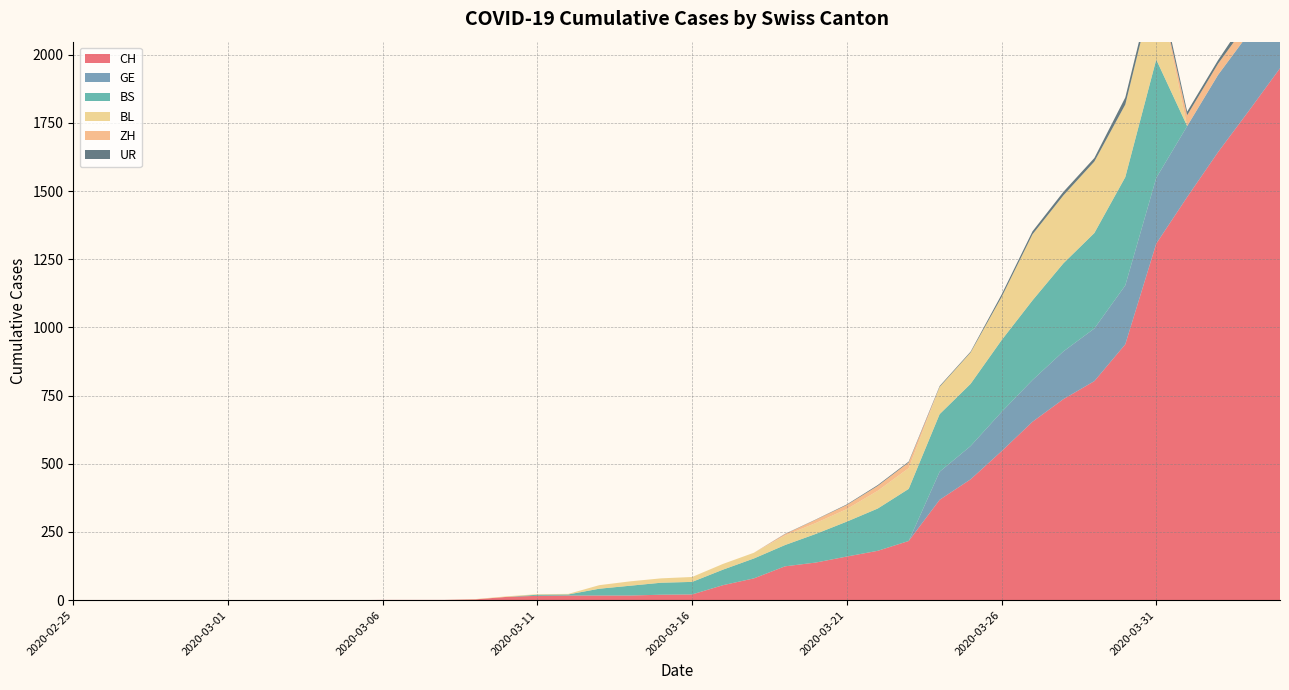

Reading left to right, extract all data points from this chart.

CH: 2020-02-25=0	2020-02-26=0	2020-02-27=0	2020-02-28=0	2020-02-29=0	2020-03-01=0	2020-03-02=0	2020-03-03=0	2020-03-04=0	2020-03-05=0	2020-03-06=1	2020-03-07=1	2020-03-08=1	2020-03-09=3	2020-03-10=12	2020-03-11=16	2020-03-12=17	2020-03-13=17	2020-03-14=17	2020-03-15=20	2020-03-16=21	2020-03-17=55	2020-03-18=80	2020-03-19=124	2020-03-20=138	2020-03-21=160	2020-03-22=181	2020-03-23=217	2020-03-24=368	2020-03-25=443	2020-03-26=546	2020-03-27=654	2020-03-28=737	2020-03-29=803	2020-03-30=938	2020-03-31=1307	2020-04-01=1478	2020-04-02=1643	2020-04-03=1795	2020-04-04=1950
GE: 2020-02-25=0	2020-02-26=0	2020-02-27=0	2020-02-28=0	2020-02-29=0	2020-03-01=0	2020-03-02=0	2020-03-03=0	2020-03-04=0	2020-03-05=0	2020-03-06=0	2020-03-07=0	2020-03-08=0	2020-03-09=0	2020-03-10=0	2020-03-11=0	2020-03-12=0	2020-03-13=0	2020-03-14=0	2020-03-15=0	2020-03-16=0	2020-03-17=0	2020-03-18=0	2020-03-19=0	2020-03-20=0	2020-03-21=0	2020-03-22=0	2020-03-23=0	2020-03-24=103	2020-03-25=122	2020-03-26=144	2020-03-27=153	2020-03-28=175	2020-03-29=193	2020-03-30=216	2020-03-31=241	2020-04-01=260	2020-04-02=283	2020-04-03=284	2020-04-04=305
BS: 2020-02-25=0	2020-02-26=0	2020-02-27=0	2020-02-28=0	2020-02-29=0	2020-03-01=0	2020-03-02=0	2020-03-03=0	2020-03-04=0	2020-03-05=0	2020-03-06=0	2020-03-07=0	2020-03-08=0	2020-03-09=0	2020-03-10=0	2020-03-11=4	2020-03-12=4	2020-03-13=25	2020-03-14=36	2020-03-15=44	2020-03-16=46	2020-03-17=57	2020-03-18=73	2020-03-19=78	2020-03-20=105	2020-03-21=128	2020-03-22=155	2020-03-23=191	2020-03-24=211	2020-03-25=228	2020-03-26=263	2020-03-27=292	2020-03-28=323	2020-03-29=350	2020-03-30=397	2020-03-31=434	2020-04-01=0	2020-04-02=0	2020-04-03=0	2020-04-04=0
BL: 2020-02-25=0	2020-02-26=0	2020-02-27=0	2020-02-28=0	2020-02-29=0	2020-03-01=0	2020-03-02=0	2020-03-03=0	2020-03-04=0	2020-03-05=0	2020-03-06=0	2020-03-07=0	2020-03-08=0	2020-03-09=1	2020-03-10=2	2020-03-11=2	2020-03-12=2	2020-03-13=13	2020-03-14=16	2020-03-15=16	2020-03-16=18	2020-03-17=21	2020-03-18=21	2020-03-19=35	2020-03-20=40	2020-03-21=46	2020-03-22=65	2020-03-23=76	2020-03-24=100	2020-03-25=115	2020-03-26=158	2020-03-27=242	2020-03-28=249	2020-03-29=262	2020-03-30=266	2020-03-31=298	2020-04-01=0	2020-04-02=0	2020-04-03=0	2020-04-04=0
ZH: 2020-02-25=0	2020-02-26=0	2020-02-27=0	2020-02-28=0	2020-02-29=0	2020-03-01=0	2020-03-02=0	2020-03-03=0	2020-03-04=0	2020-03-05=0	2020-03-06=0	2020-03-07=0	2020-03-08=0	2020-03-09=0	2020-03-10=0	2020-03-11=0	2020-03-12=0	2020-03-13=0	2020-03-14=0	2020-03-15=0	2020-03-16=0	2020-03-17=0	2020-03-18=0	2020-03-19=5	2020-03-20=12	2020-03-21=15	2020-03-22=18	2020-03-23=21	2020-03-24=0	2020-03-25=0	2020-03-26=0	2020-03-27=0	2020-03-28=0	2020-03-29=0	2020-03-30=0	2020-03-31=0	2020-04-01=40	2020-04-02=41	2020-04-03=44	2020-04-04=46
UR: 2020-02-25=0	2020-02-26=0	2020-02-27=0	2020-02-28=0	2020-02-29=0	2020-03-01=0	2020-03-02=0	2020-03-03=0	2020-03-04=0	2020-03-05=0	2020-03-06=0	2020-03-07=0	2020-03-08=0	2020-03-09=0	2020-03-10=0	2020-03-11=0	2020-03-12=0	2020-03-13=0	2020-03-14=0	2020-03-15=0	2020-03-16=0	2020-03-17=0	2020-03-18=0	2020-03-19=1	2020-03-20=1	2020-03-21=2	2020-03-22=3	2020-03-23=3	2020-03-24=3	2020-03-25=3	2020-03-26=9	2020-03-27=11	2020-03-28=13	2020-03-29=13	2020-03-30=26	2020-03-31=26	2020-04-01=13	2020-04-02=13	2020-04-03=26	2020-04-04=26